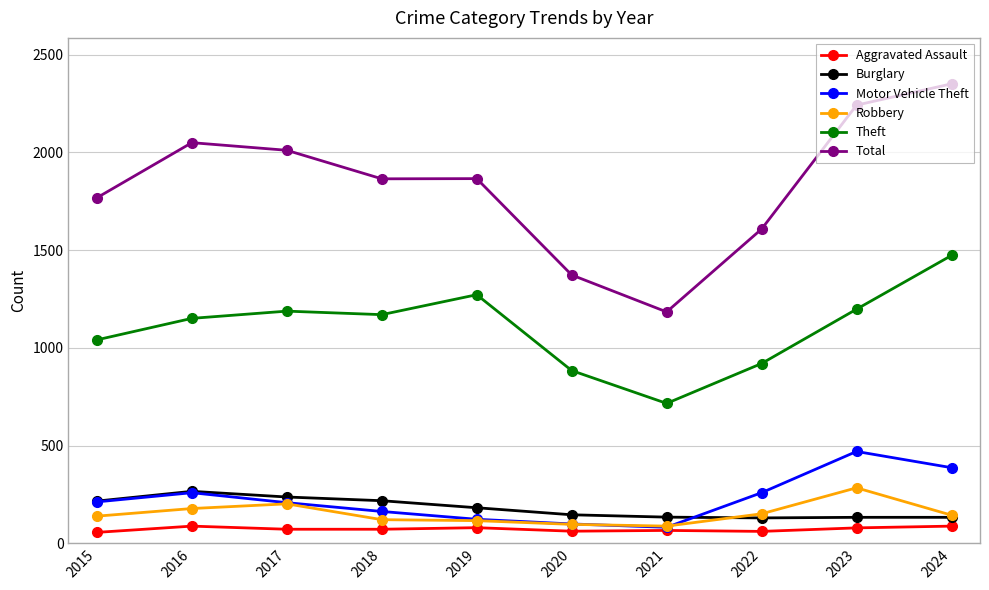

True or false: Aggravated Assault has more than 0 interior local peaks.

True